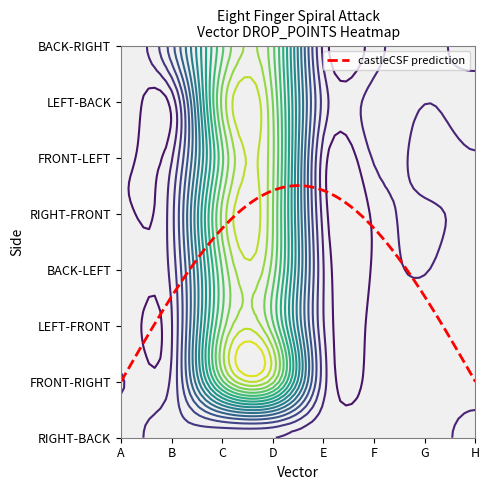

What is the sum of all RIGHT-FRONT values?

8